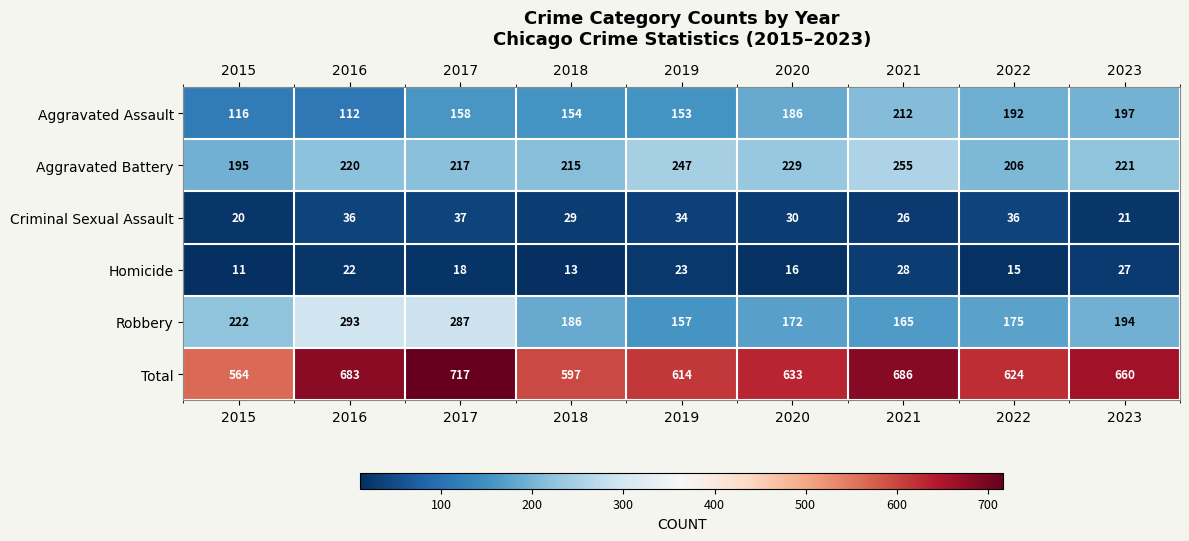

Which category has the highest value across all series?

2017